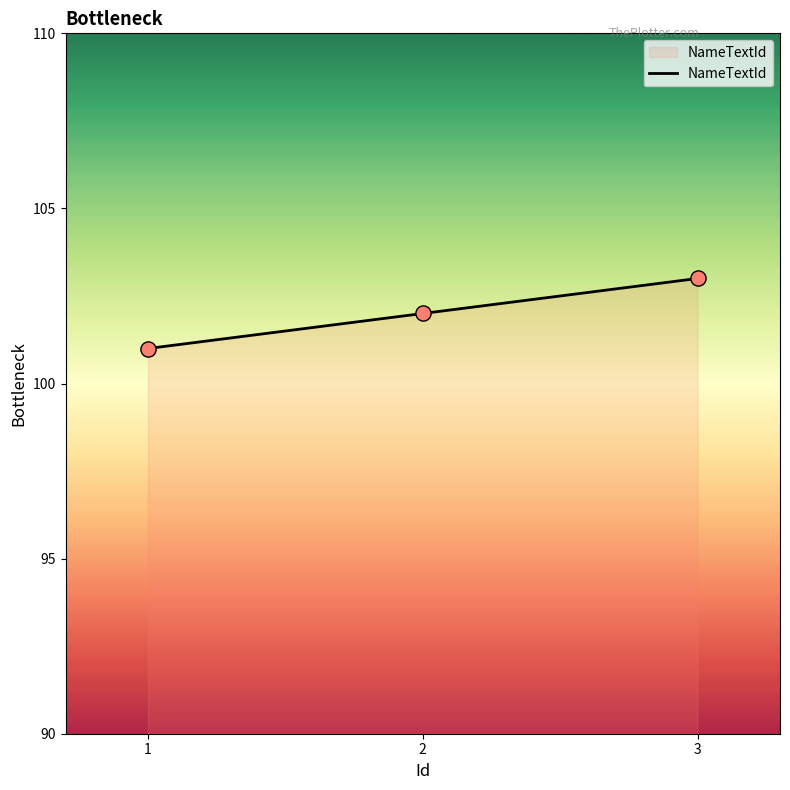

What is the change in value from 2 to 3?

+1